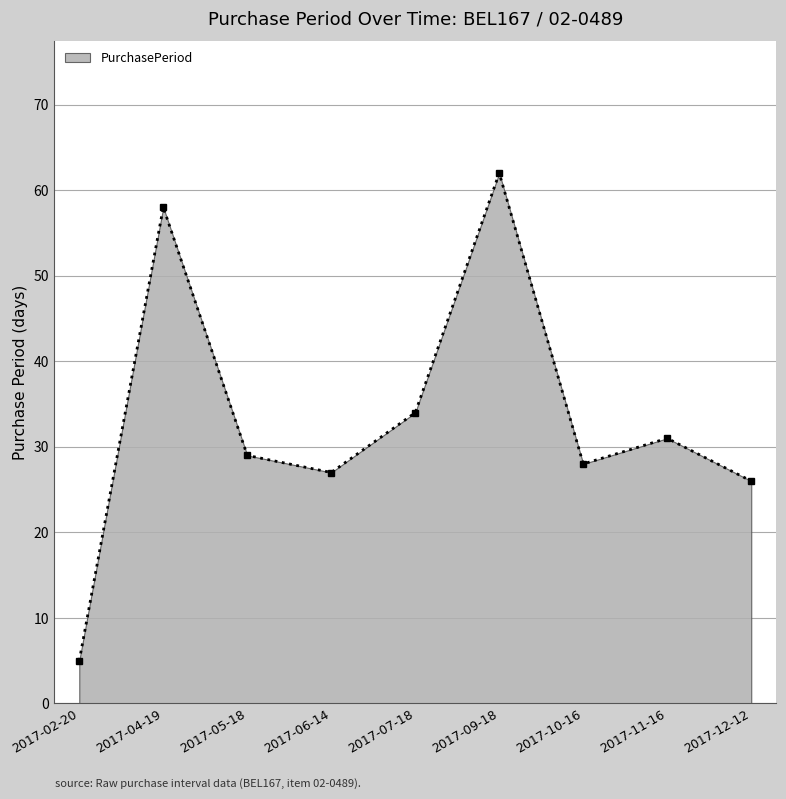

What is the label of the 7th point from the right?

2017-05-18